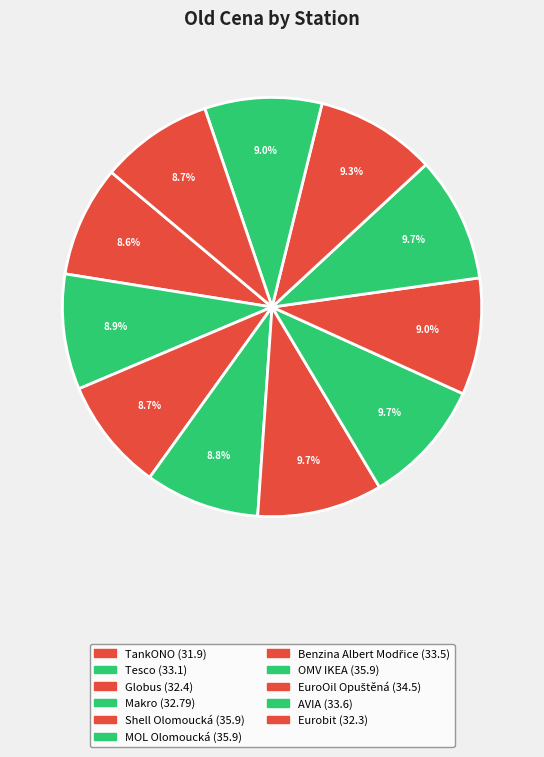

Count the number of slices in the pie.

11